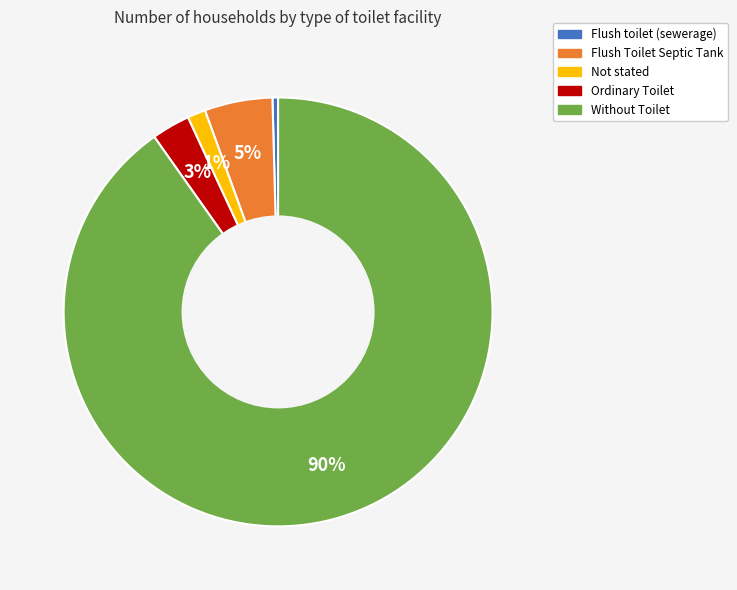

What percentage is the Flush Toilet Septic Tank slice, to the nearest percent?

5%